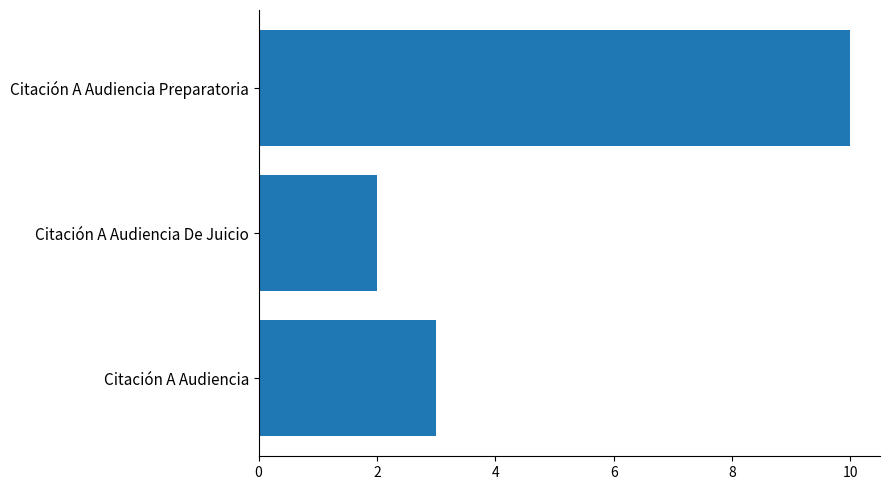

Rank the categories by value from lowest to highest.

Citación A Audiencia De Juicio, Citación A Audiencia, Citación A Audiencia Preparatoria